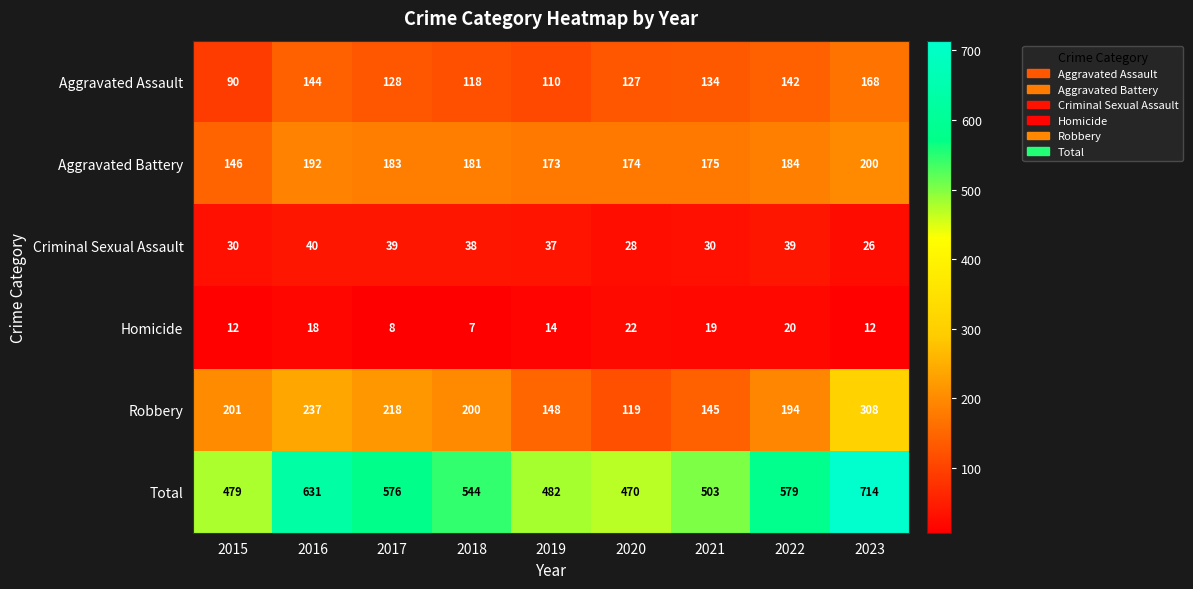

What is the smallest value displayed?

7